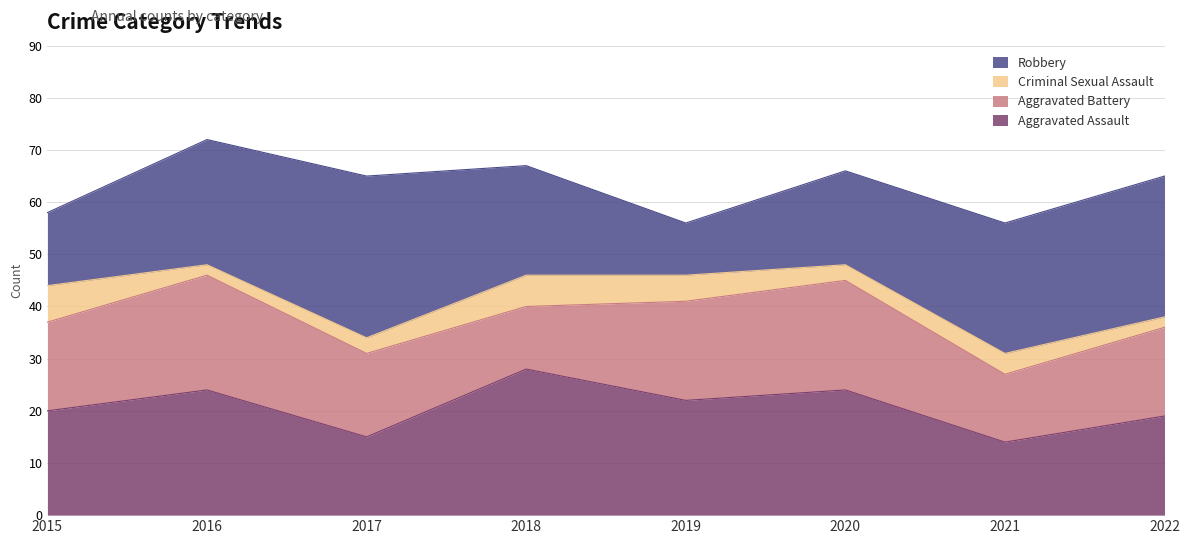

Does the chart display data point markers on the line(s)?

No